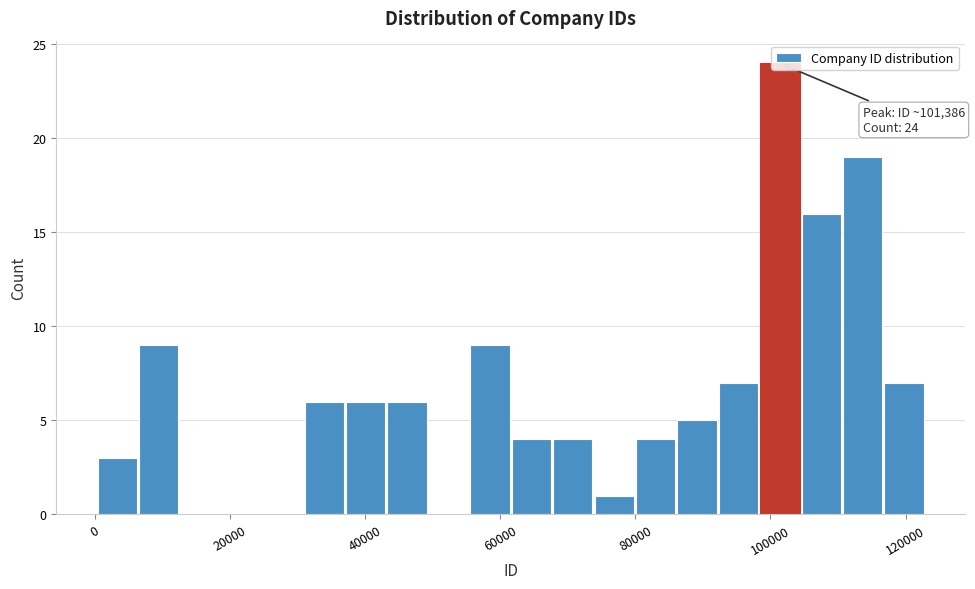

Around what value on the x-axis is the tallest bar? Give the approximate position of its centre, as read against the axis.

102000